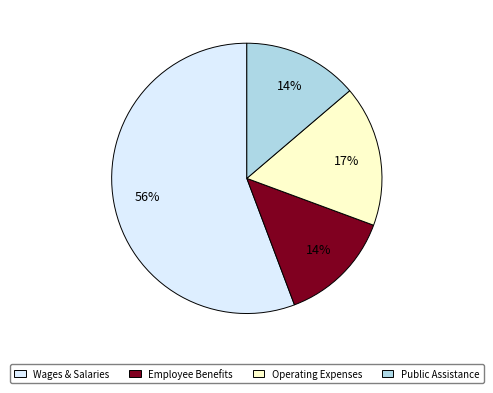

What is the largest slice in the pie chart?

Wages & Salaries